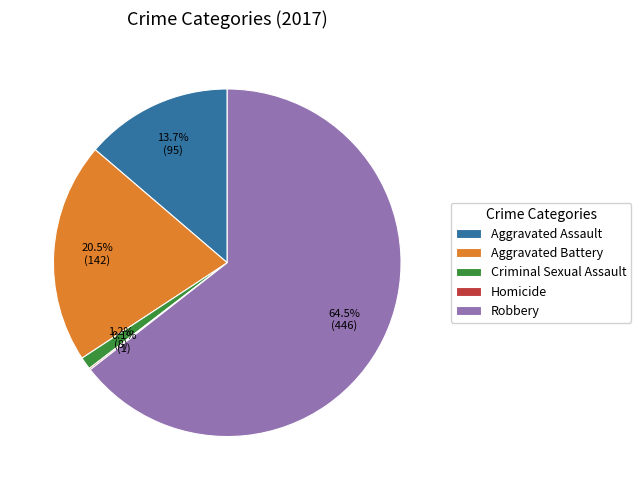

Does Aggravated Assault account for over 50% of the chart?

No